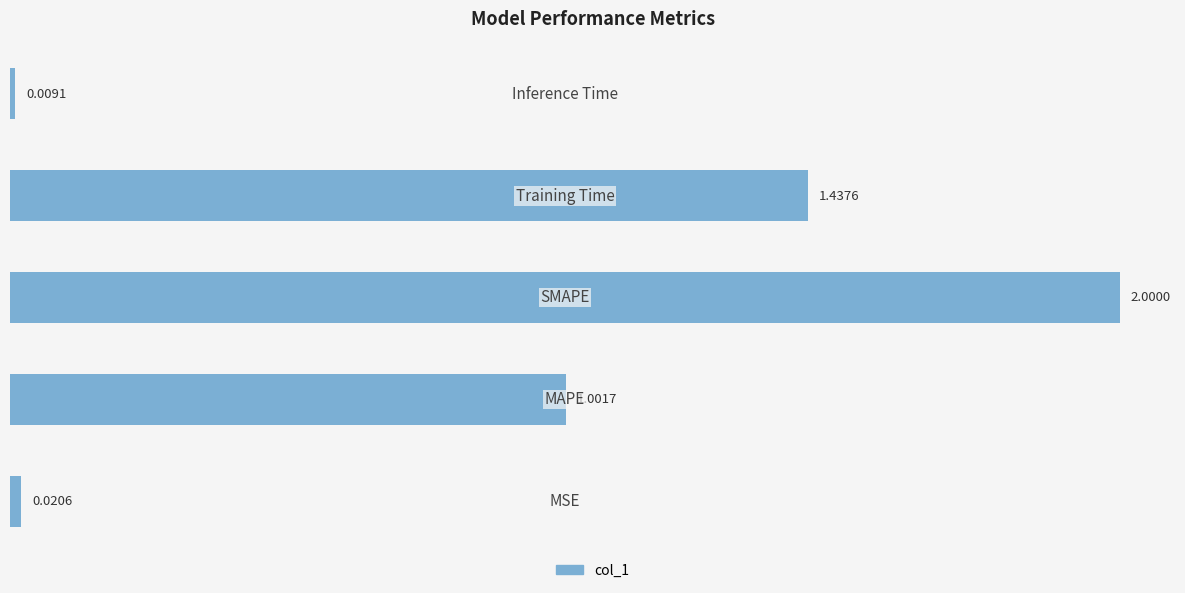

What is the difference between the maximum and minimum values?

2.0